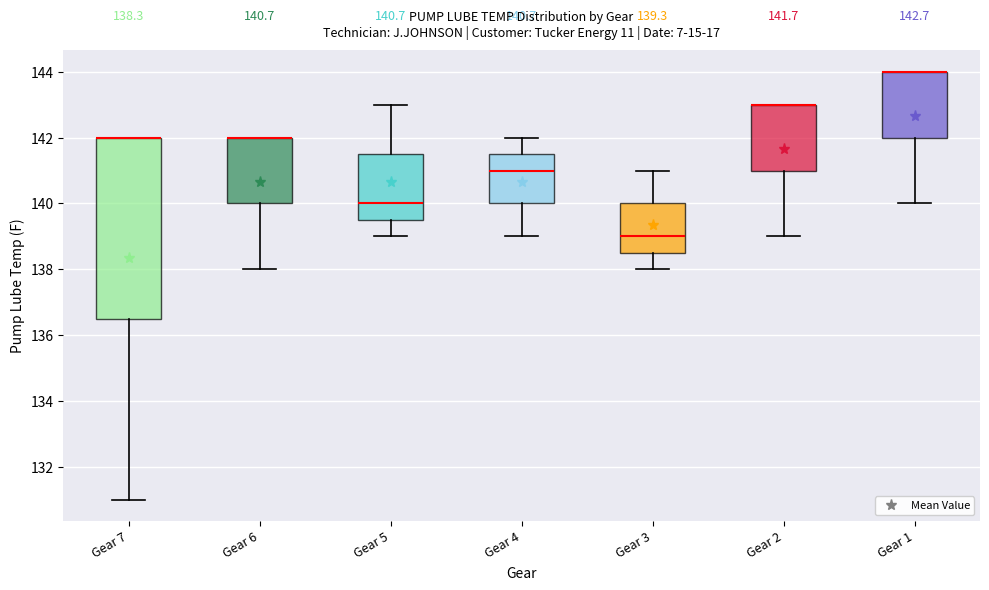

Which box is the tallest, from its lower edge to its upper edge?

Gear 7